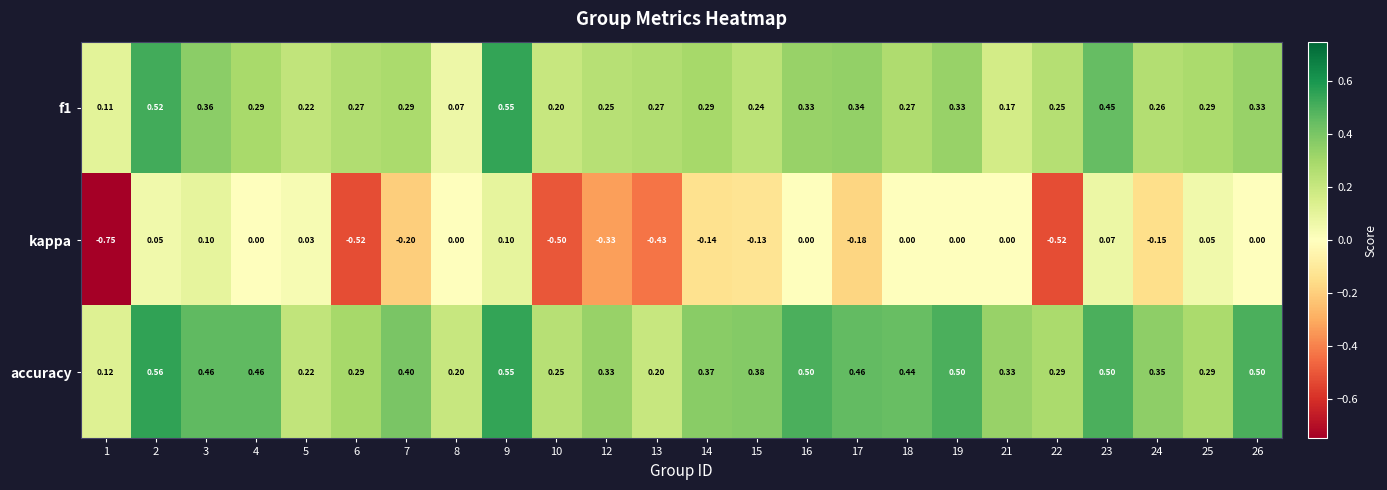

What is the total value across all series at 15?

0.5